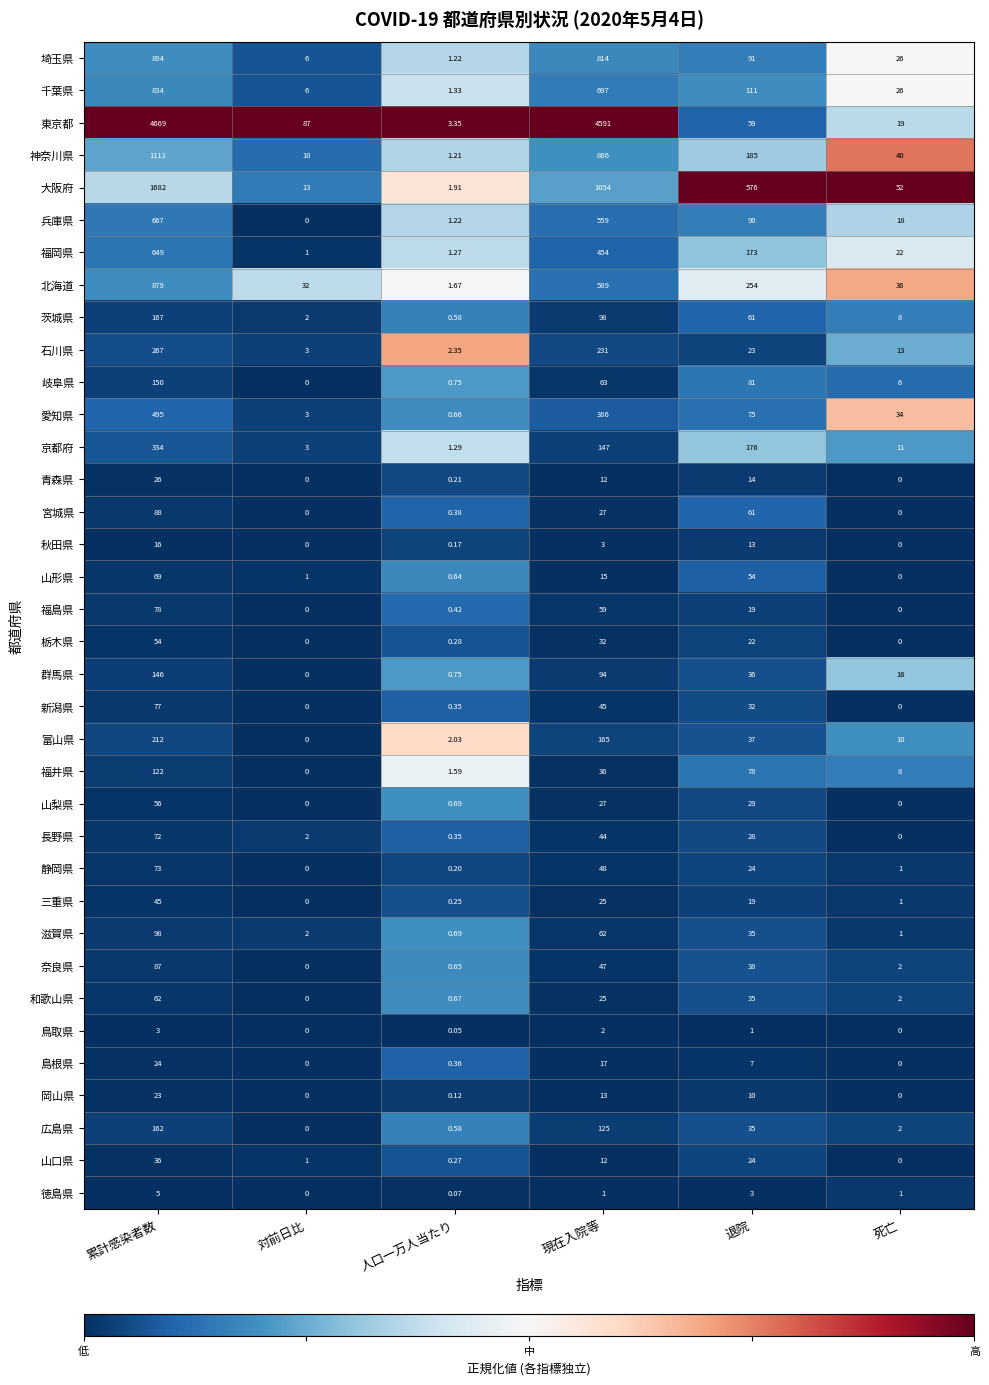

At which category is the sum across all series the highest?

累計感染者数